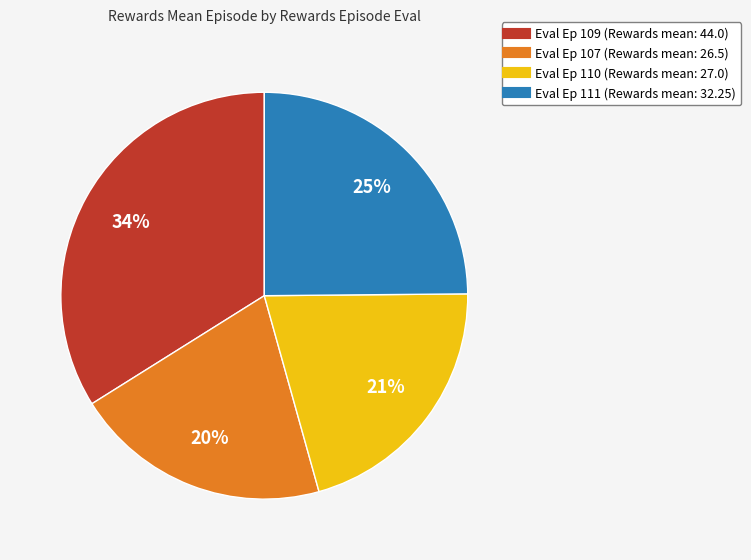

To the nearest percent, what is the average slice percentage?

25%